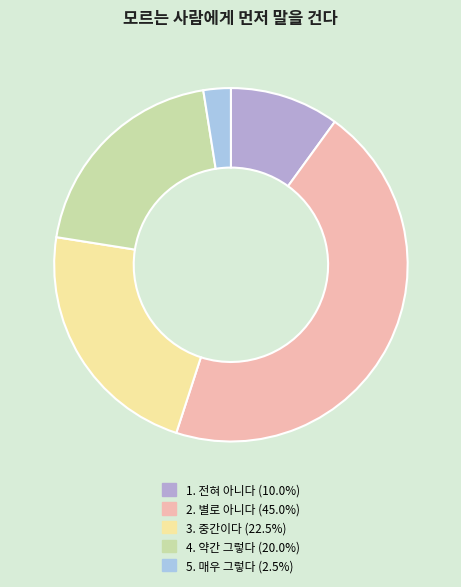

Rank the categories by value from highest to lowest.

2. 별로 아니다, 3. 중간이다, 4. 약간 그렇다, 1. 전혀 아니다, 5. 매우 그렇다